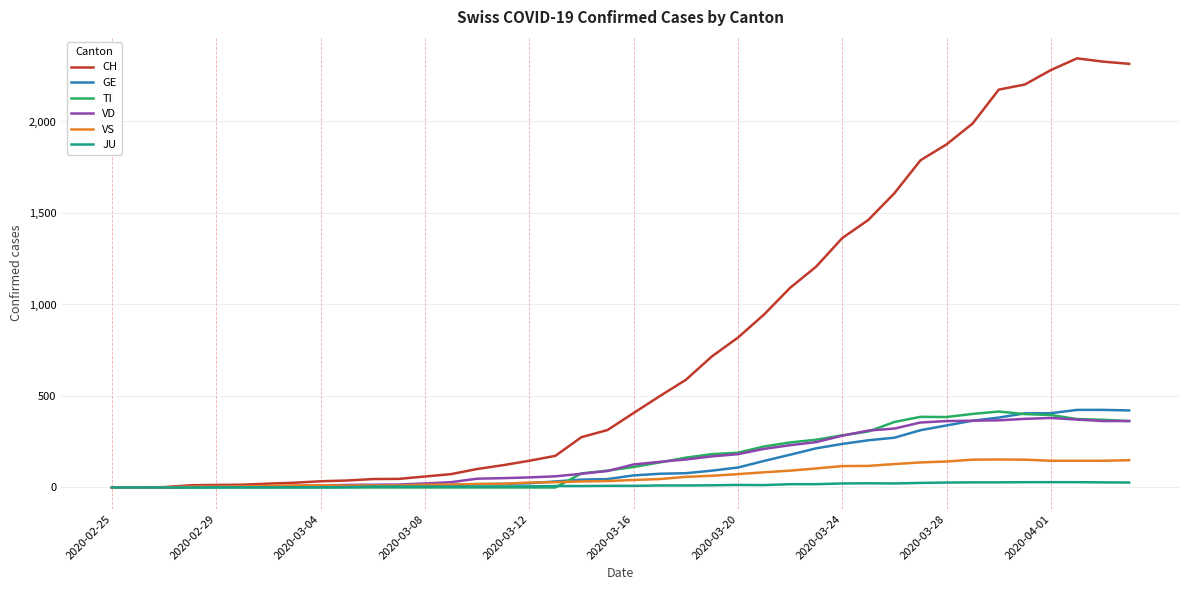

Which series has the largest total across all categories?

CH